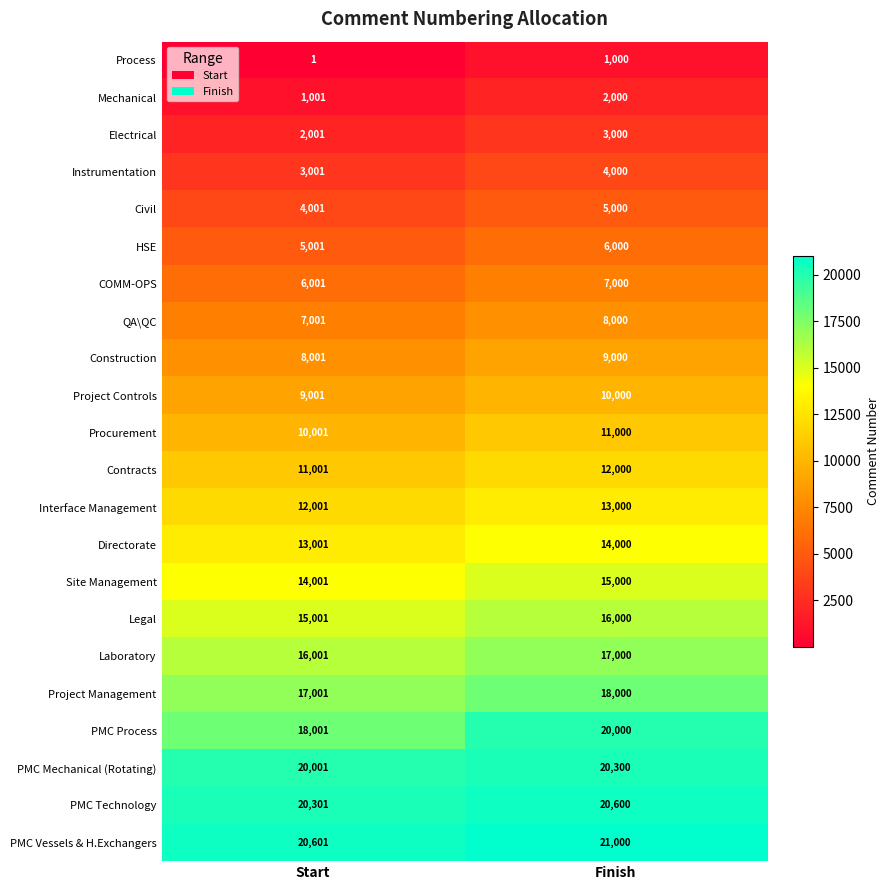

What is the difference between the highest and lowest values at Finish?

20000